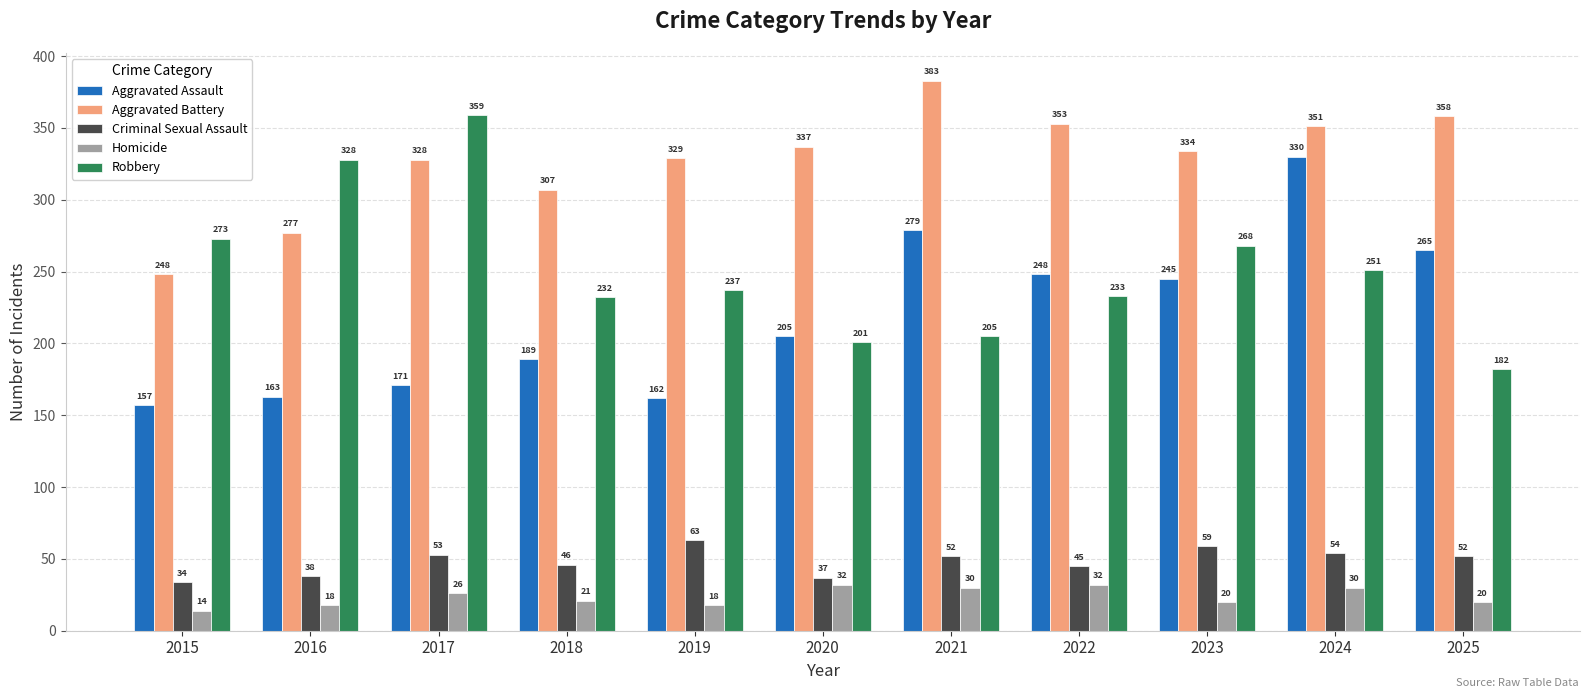

At how many categories does at least one series exceed 308?

9